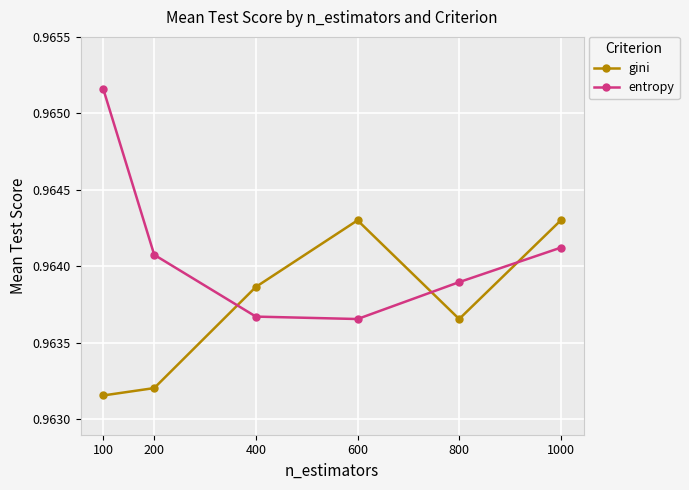

How many lines are shown in the chart?

2